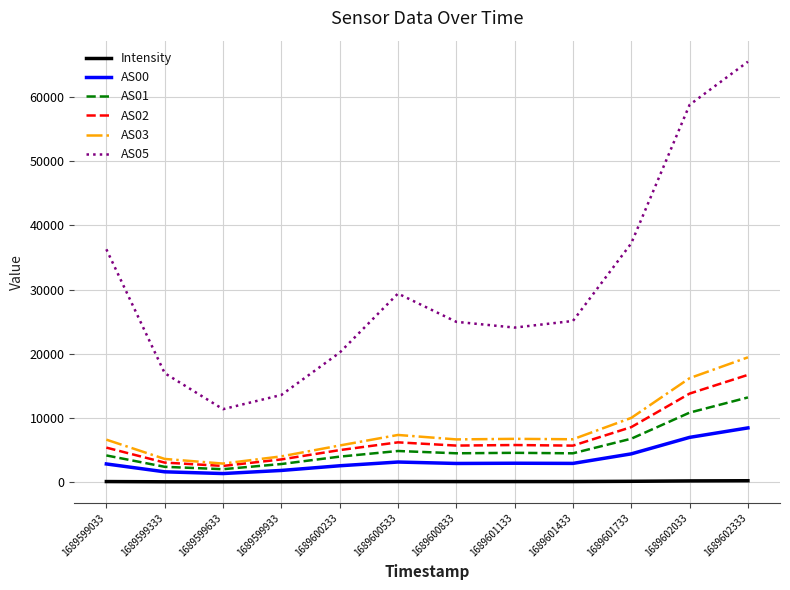

What are all the series names shown in the legend?

Intensity, AS00, AS01, AS02, AS03, AS05